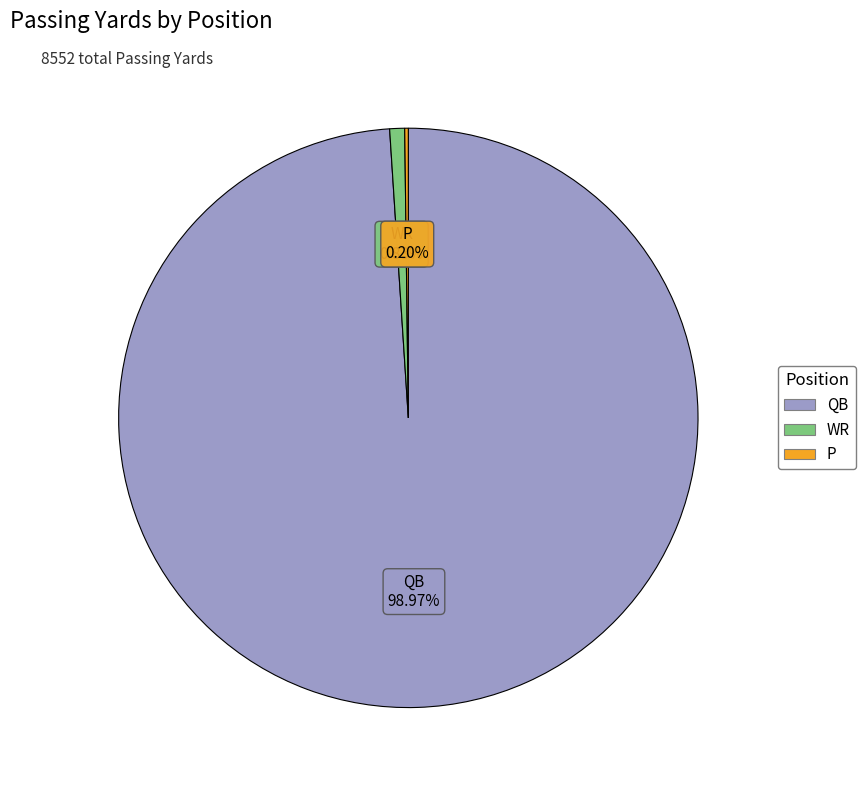

Does any single category account for the majority?

Yes